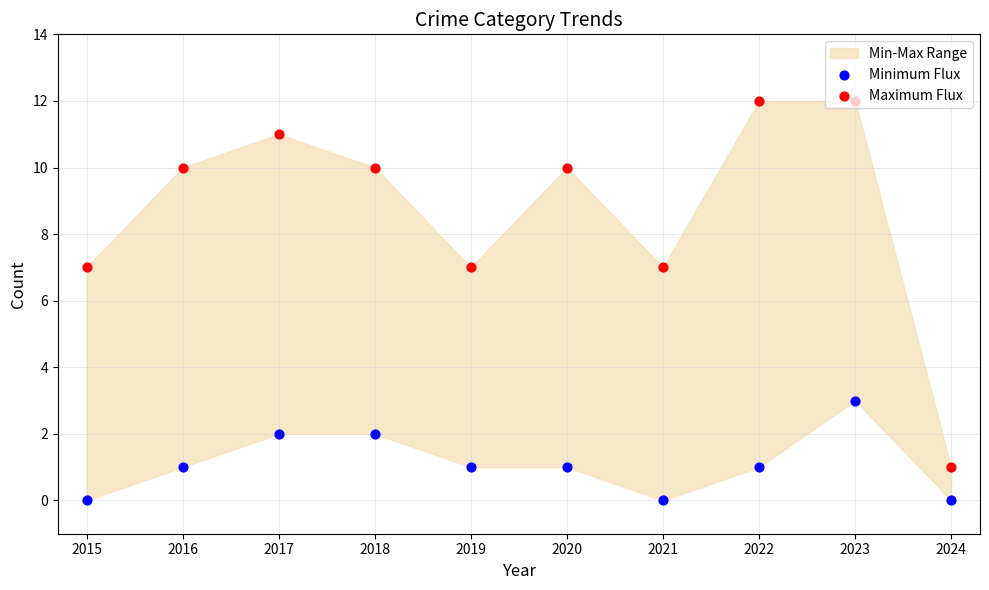

Which series has the largest Y range (max minus min)?

Maximum Flux